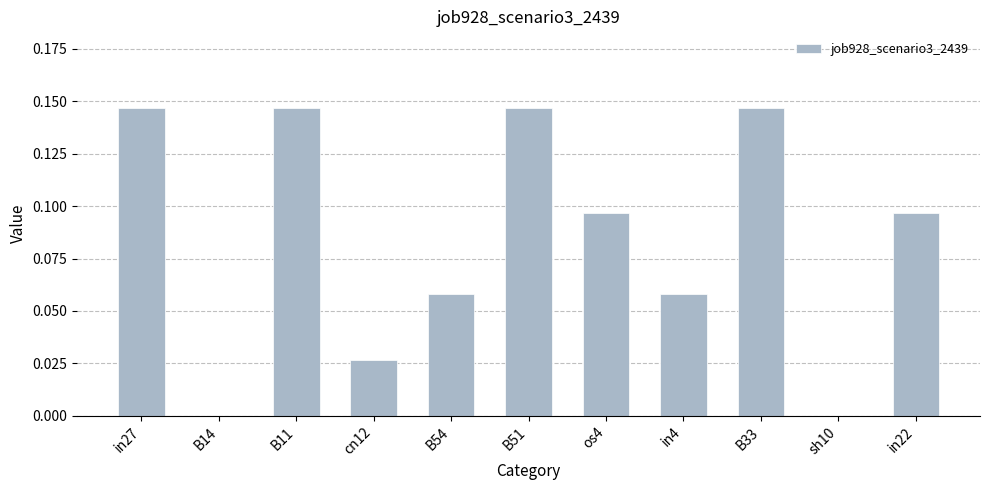

Between cn12 and in4, which is larger?

in4